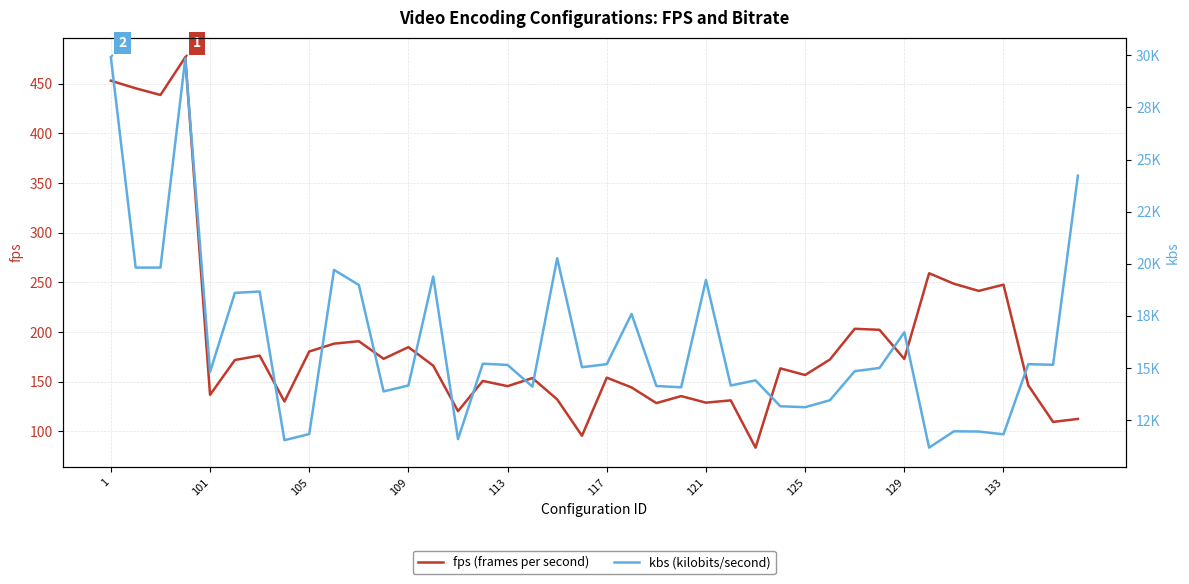

What is the approximate value of fps (frames per second) at 23?

135.4